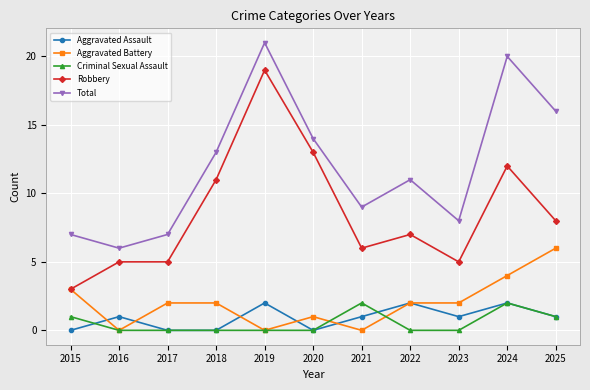

Is it true that Robbery equals 17 at 2018?

False